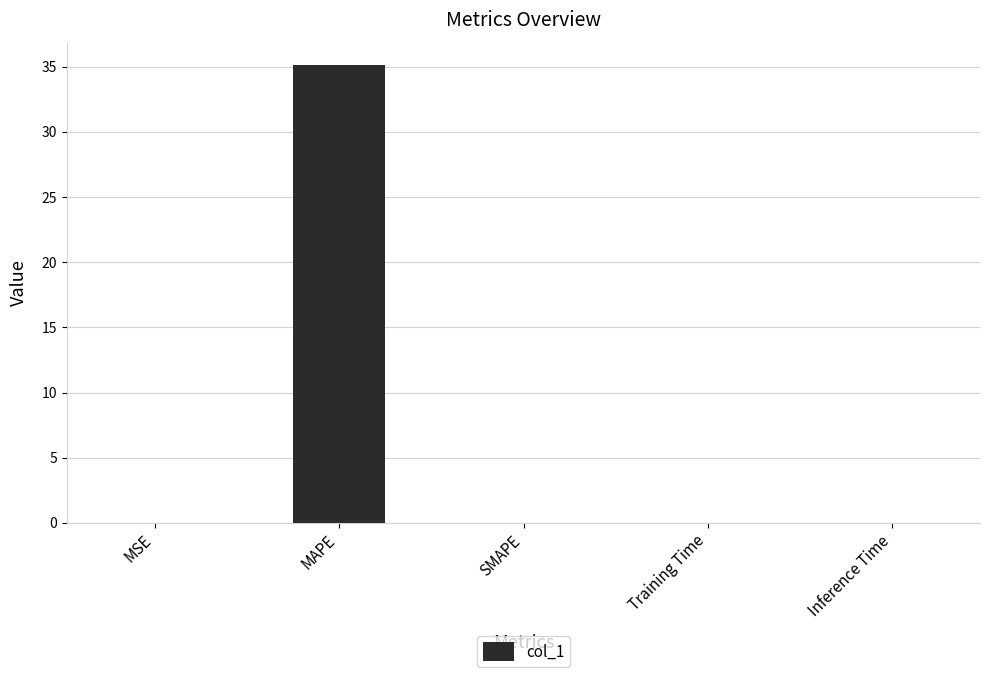

Is it true that the value at MAPE is 35.1?

True